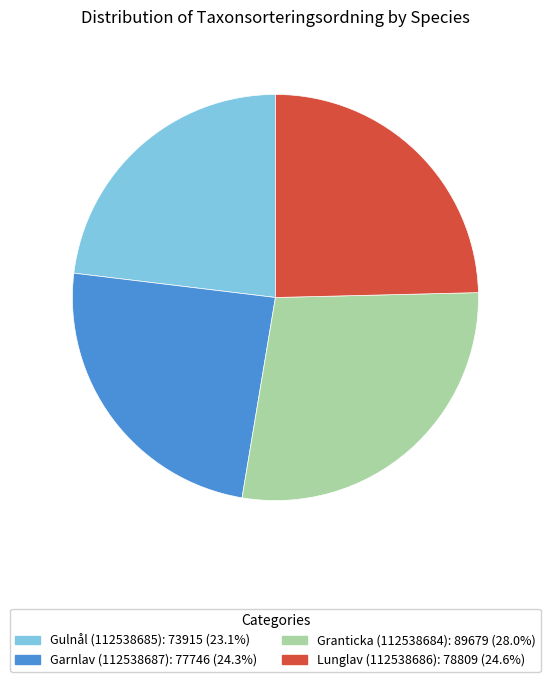

Combined, do Garnlav (112538687) and Lunglav (112538686) account for over 50%?

No